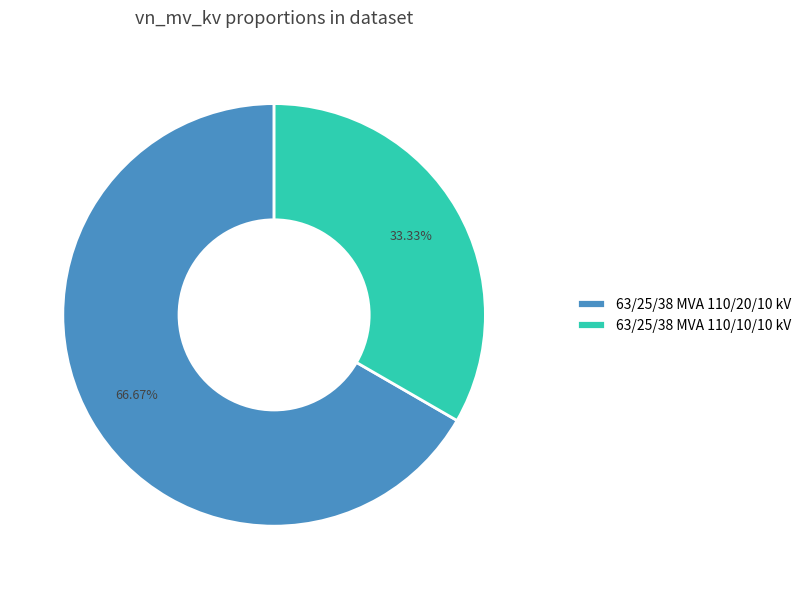

What is the largest slice in the pie chart?

63/25/38 MVA 110/20/10 kV